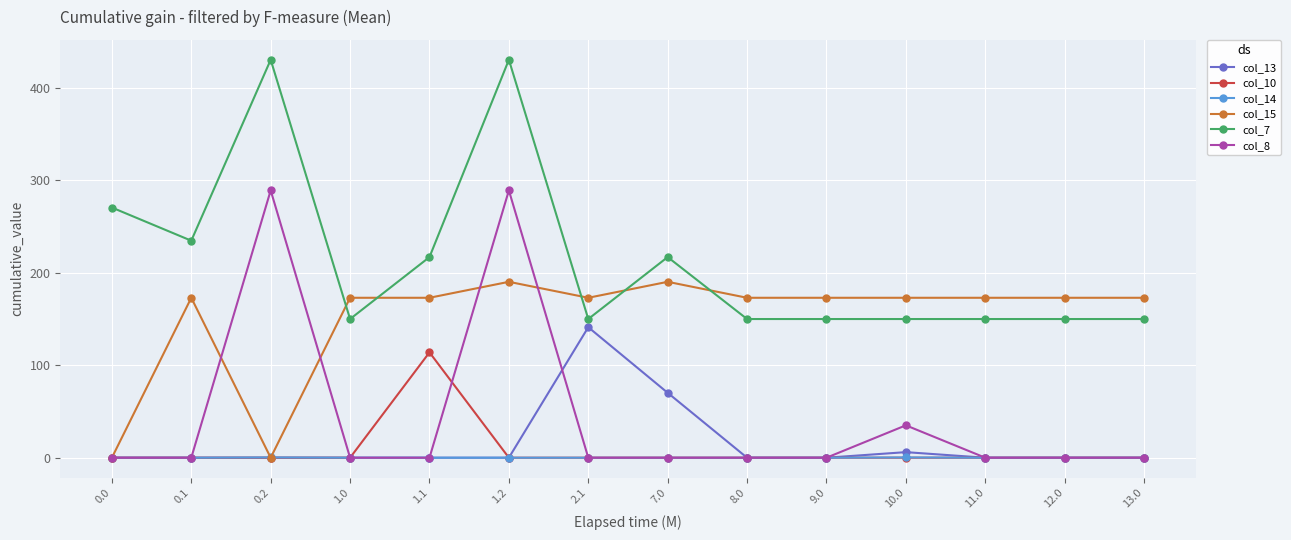

Does the chart display data point markers on the line(s)?

Yes